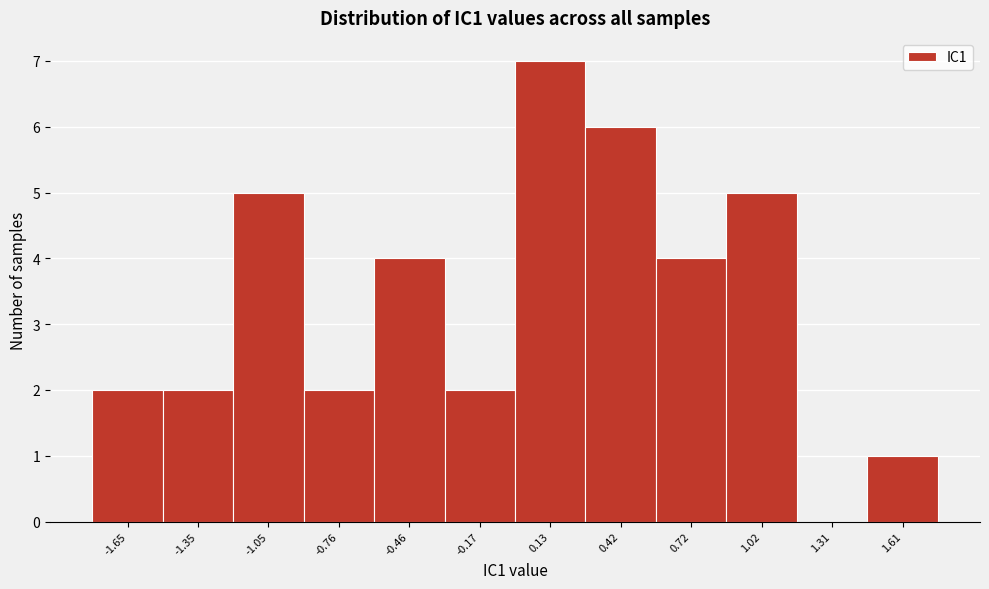

What is the height of the bar covering 0.00 to 0.30 on the x-axis? Neither the bar edges nor the heights are printed on the chart, so give them approximately, as read against the axes.

7